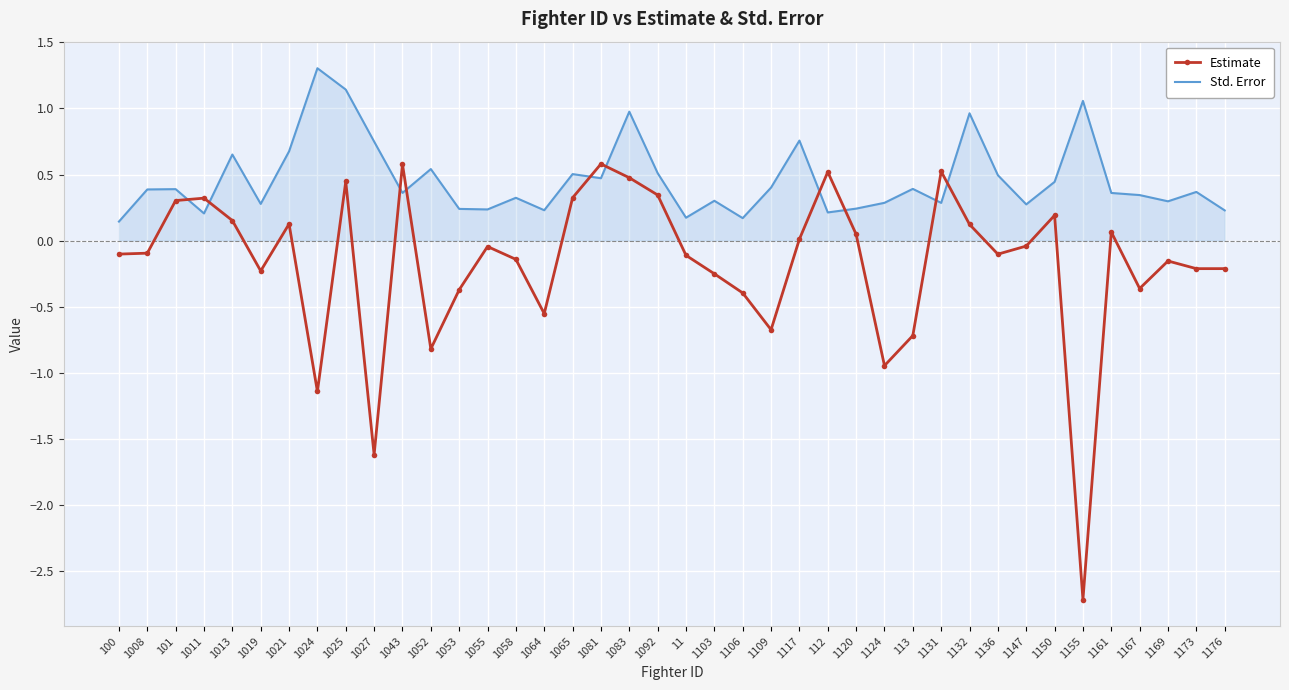

What is the difference between the second highest and second lowest values in the Std. Error series?

1.0